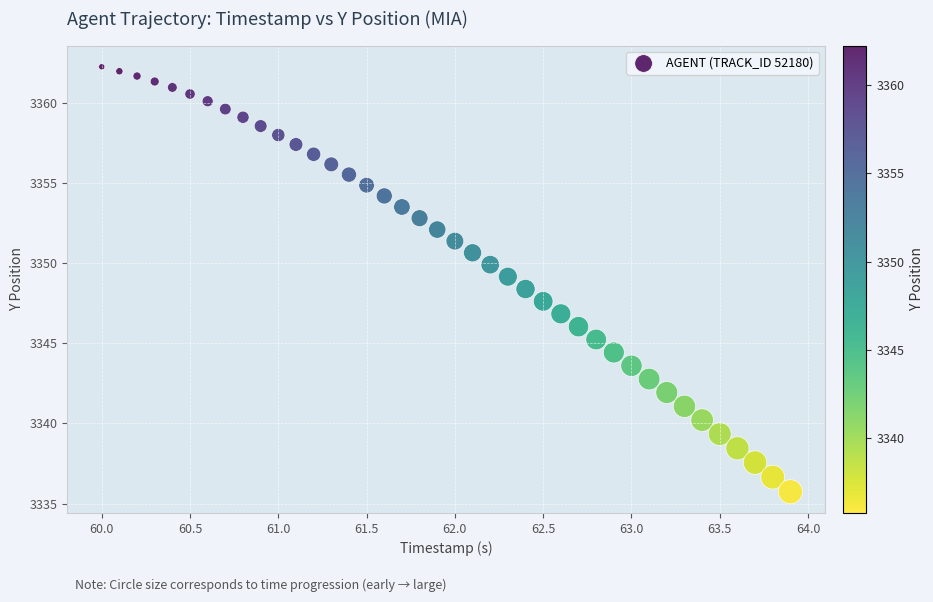

What is the range of Y values (max minus min)?

26.5